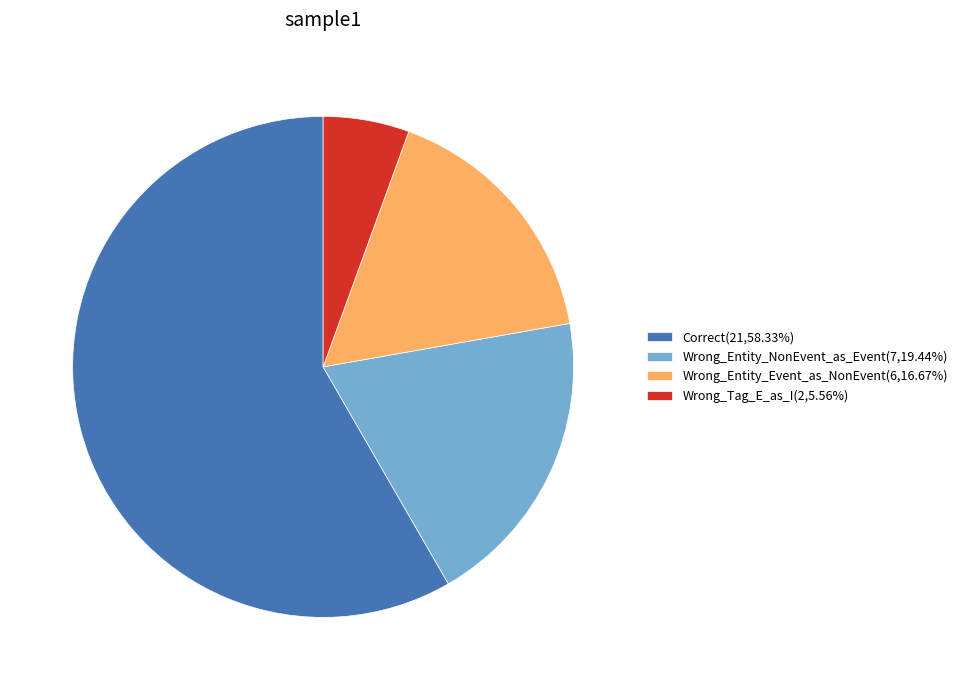

Between Correct and Wrong_Entity_Event_as_NonEvent, which is larger?

Correct